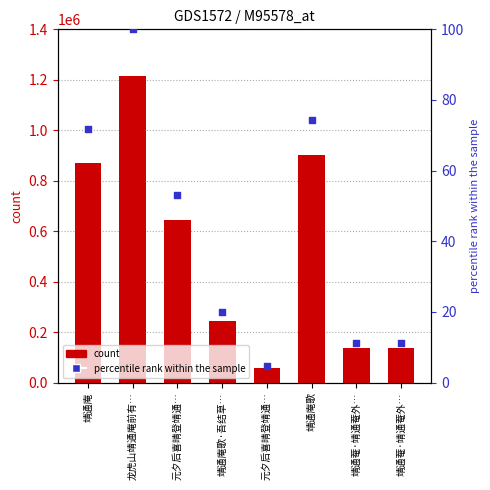

Is the value of col_0 at 靖通庵 greater than the value of percentile rank within the sample at 元夕后喜晴登靖通…?

Yes